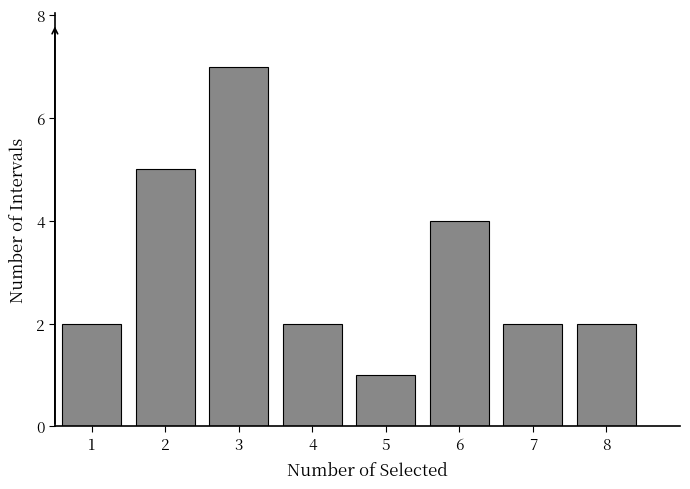

Reading left to right, what are all the values shown in this chart?

2	5	7	2	1	4	2	2